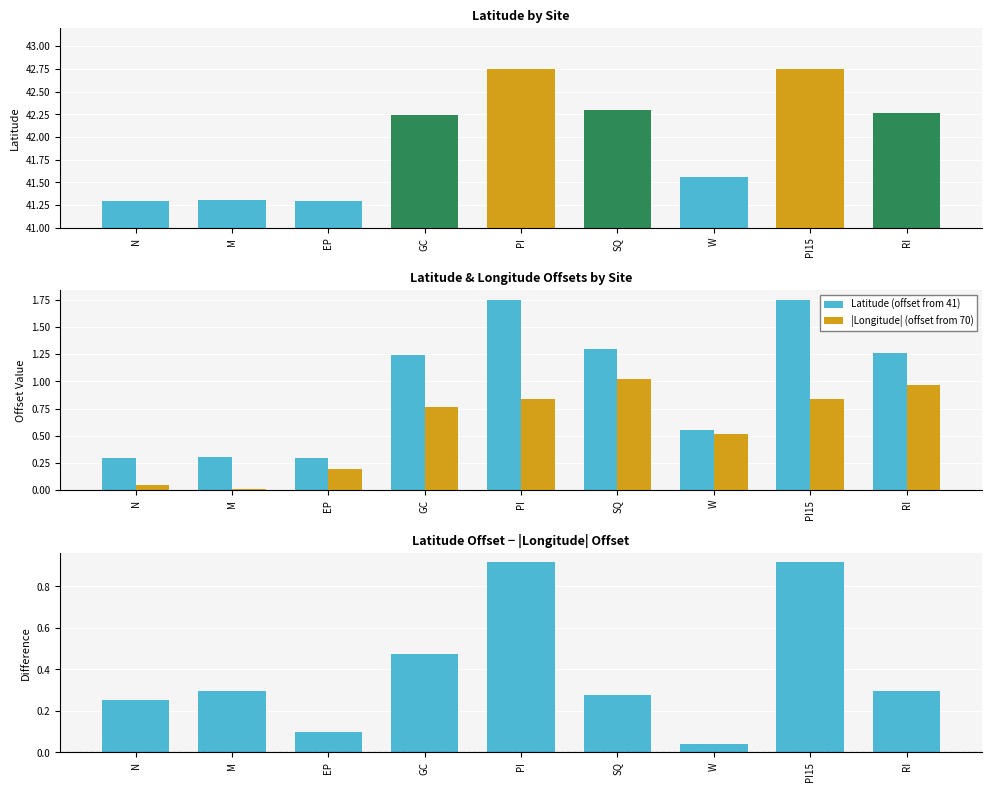

How many data points in Latitude (offset from 41) are above 1?

5